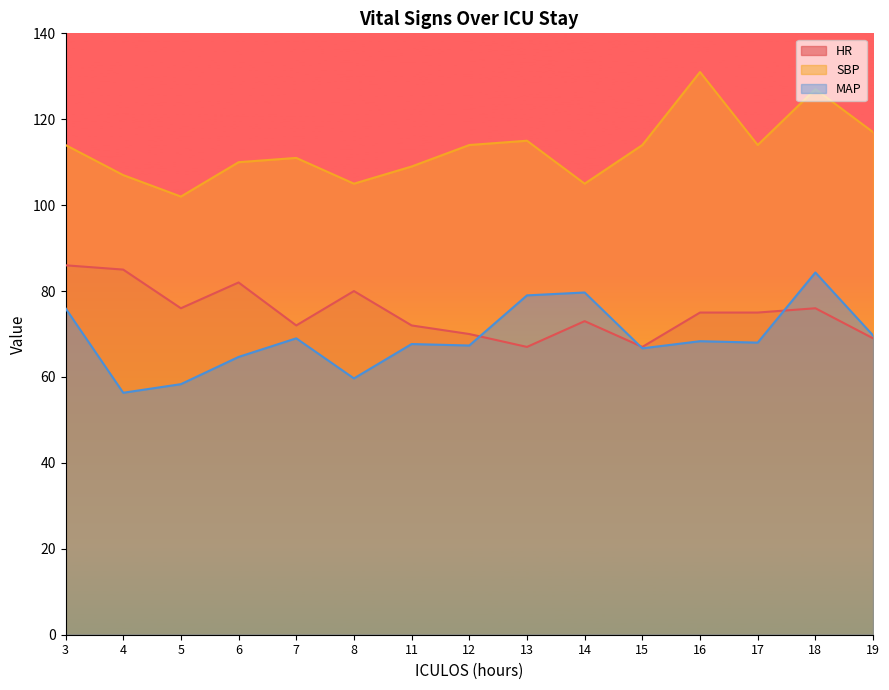

What is the value of the SBP point at the 14th from the left?

127.0